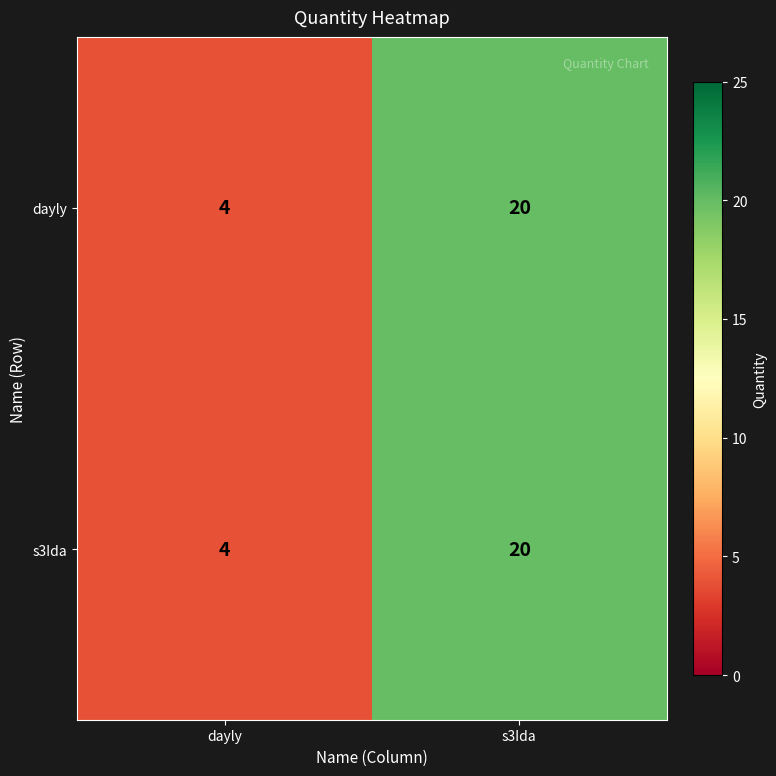

List the labels in order of s3Ida value, largest first.

s3Ida, dayly